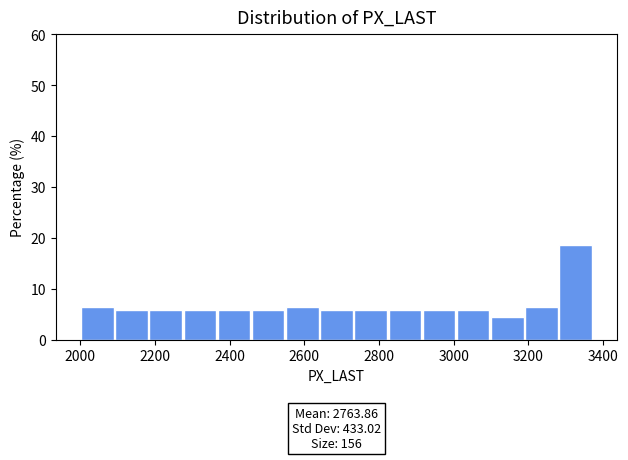

Which range on the x-axis has the tallest bar?

3280 to 3380